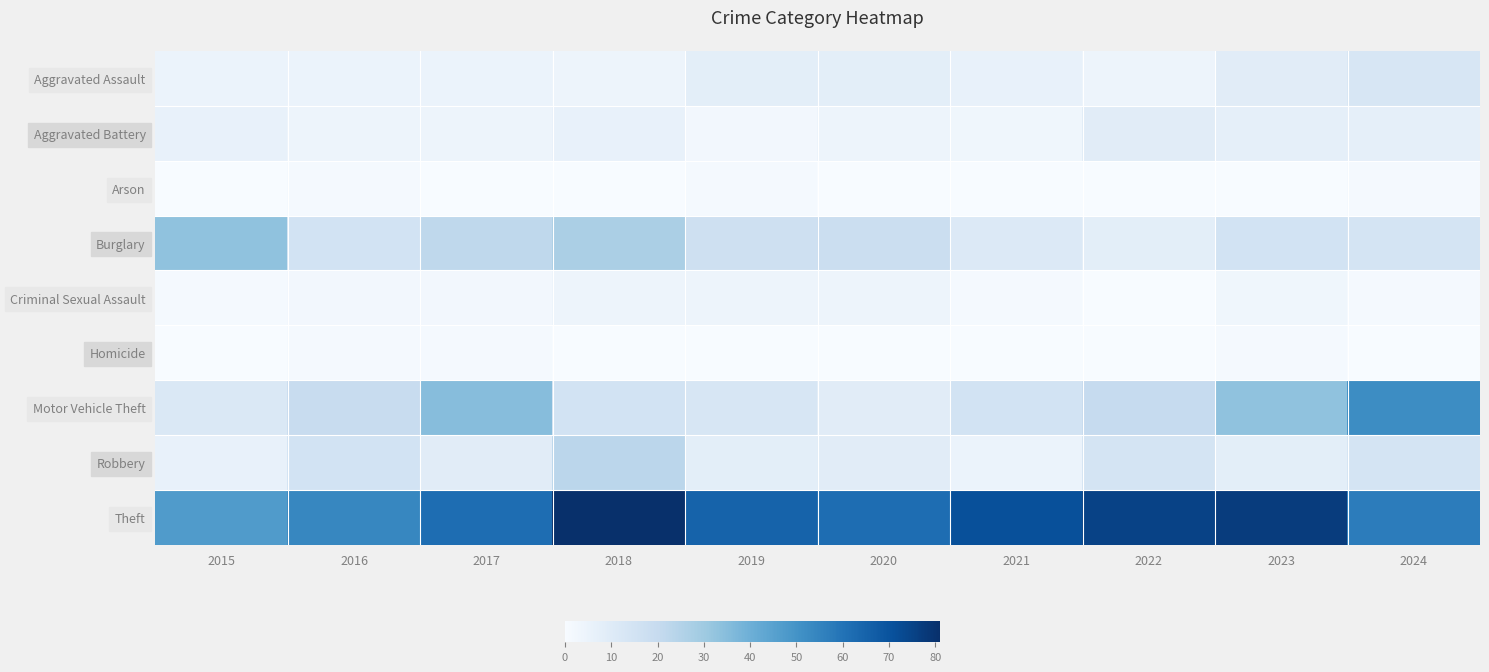

At how many categories does at least one series exceed 36?

10